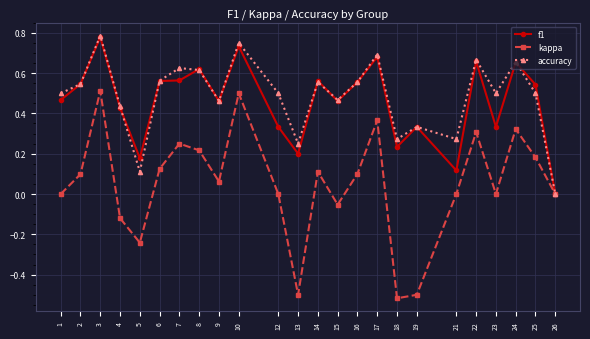

What are all the series names shown in the legend?

f1, kappa, accuracy